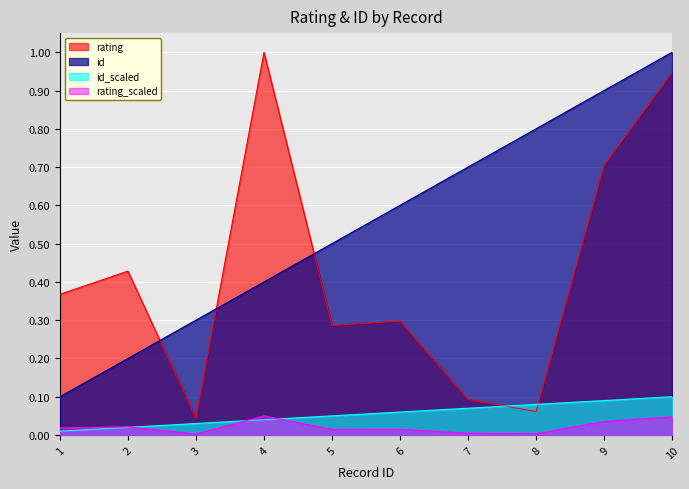

True or false: rating and id cross at least once.

True